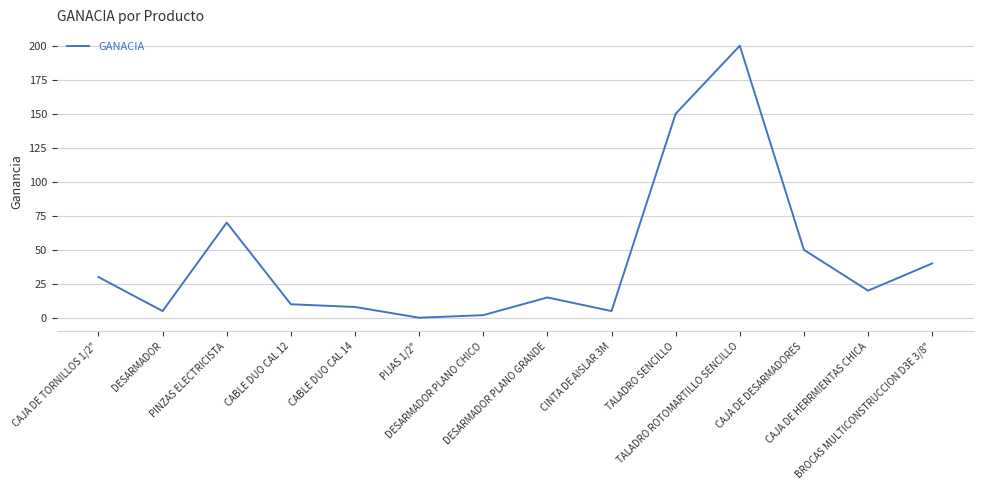

How many categories are shown in the chart?

14